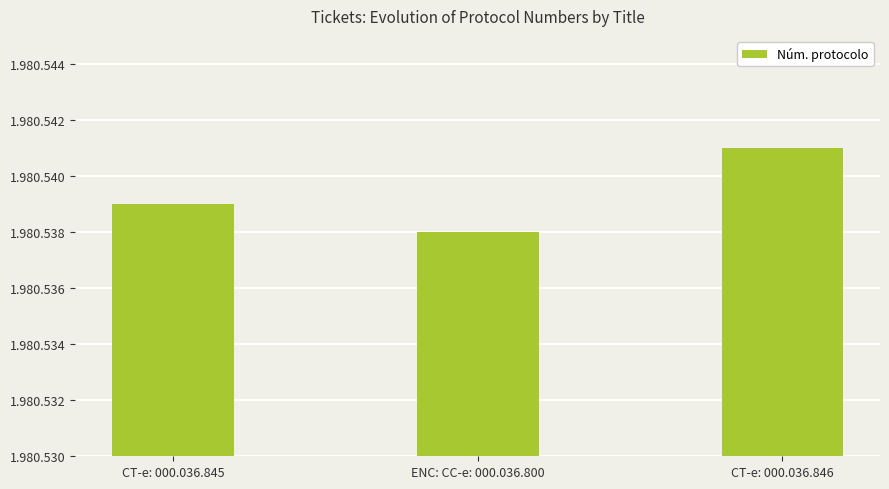

Approximately how many times larger is the value at CT-e: 000.036.846 compared to CT-e: 000.036.845?

1.0